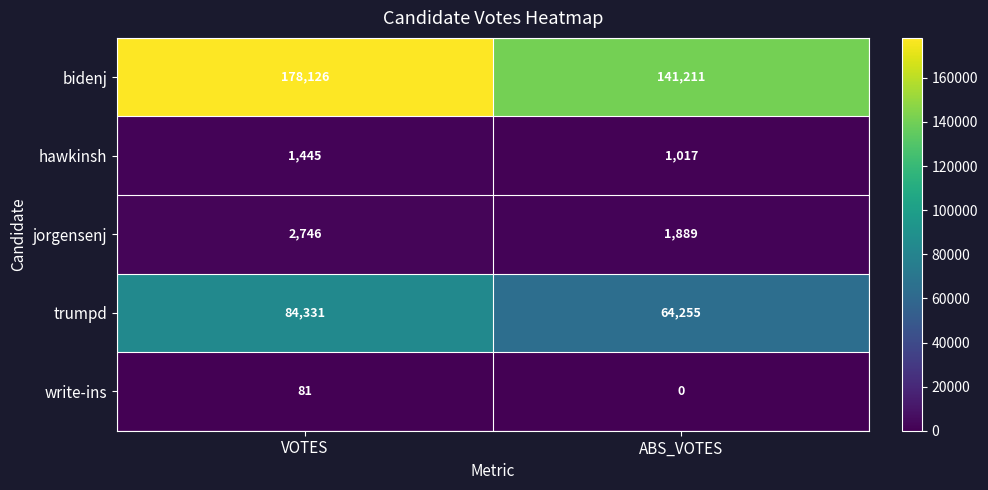

What is the sum of all bidenj values?

319337